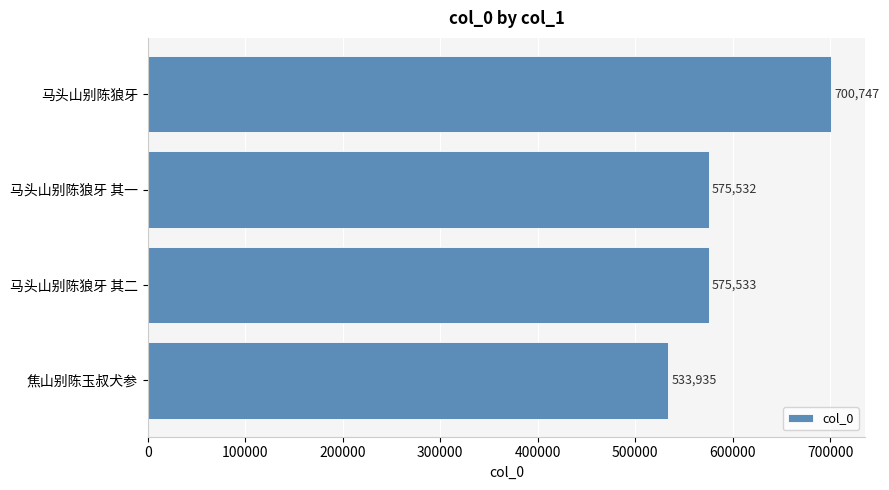

What is the minimum value shown in the chart?

533935